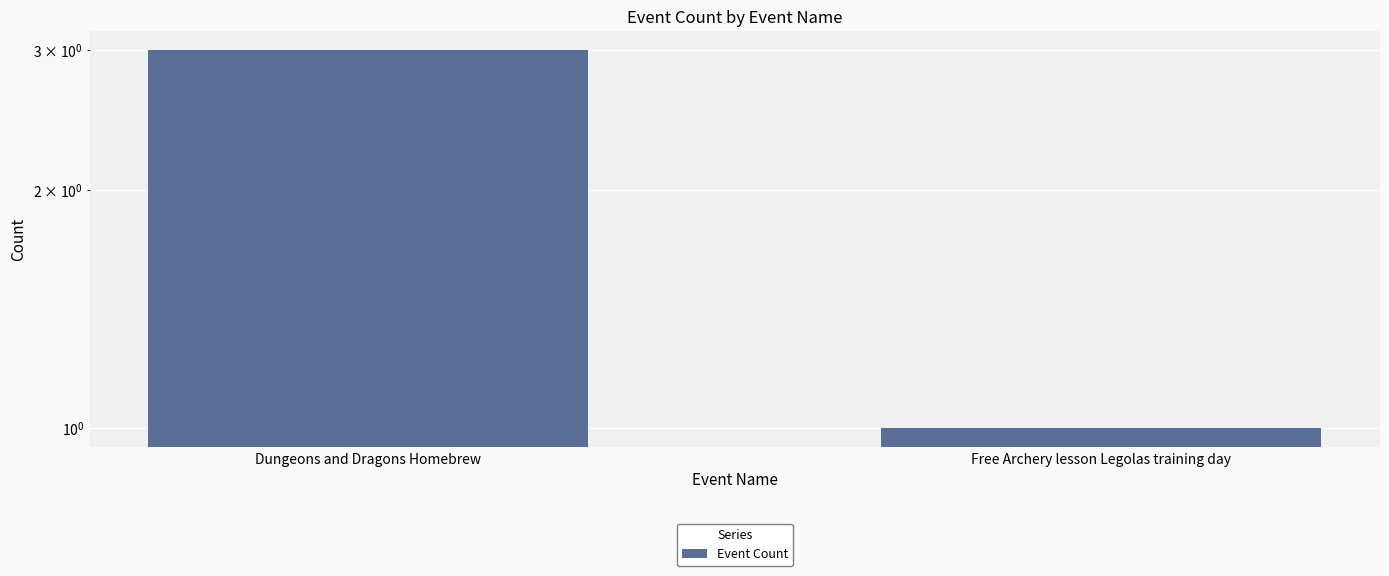

List the labels in order of value, largest first.

Dungeons and Dragons Homebrew, Free Archery lesson Legolas training day